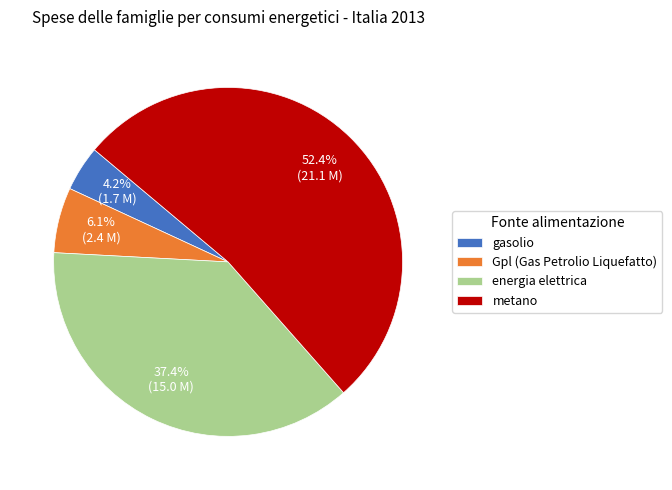

How many slices are in this pie chart?

4